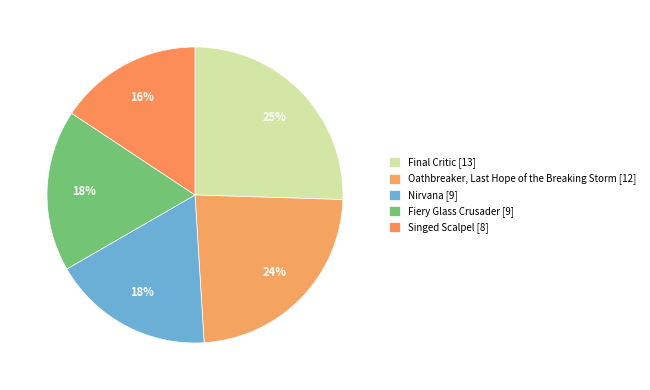

Which has a higher value, Fiery Glass Crusader [9] or Nirvana [9]?

Fiery Glass Crusader [9]